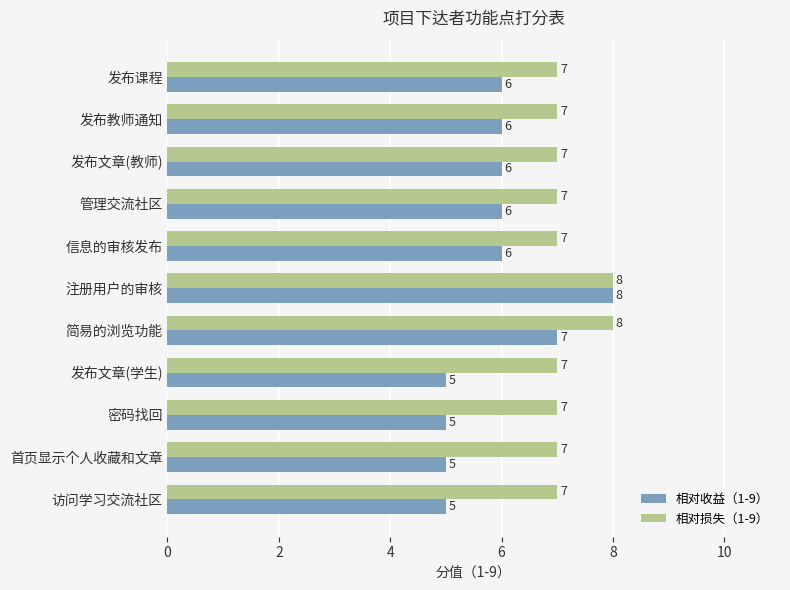

At how many categories does at least one series exceed 5?

11